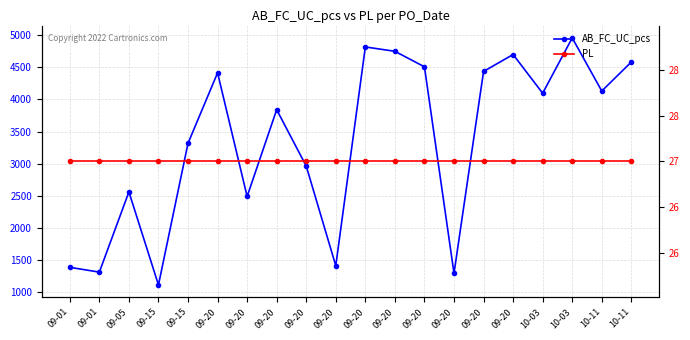

What are all the series names shown in the legend?

AB_FC_UC_pcs, PL